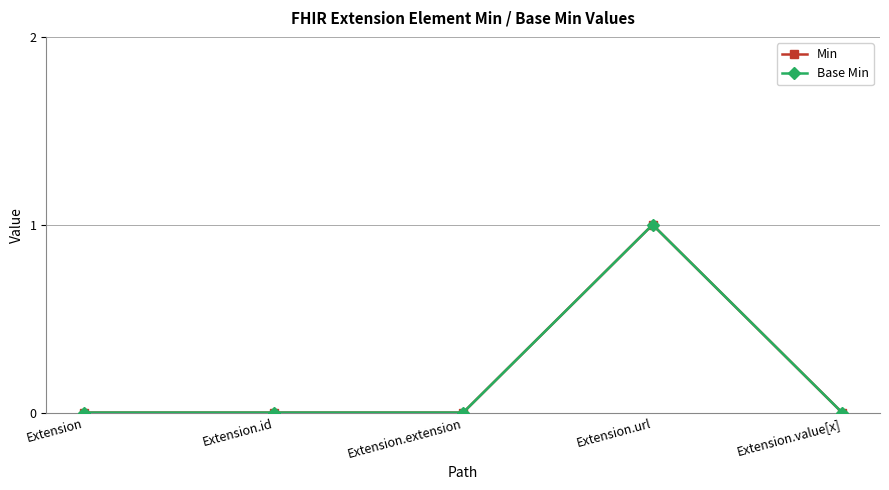

True or false: Min and Base Min cross at least once.

False